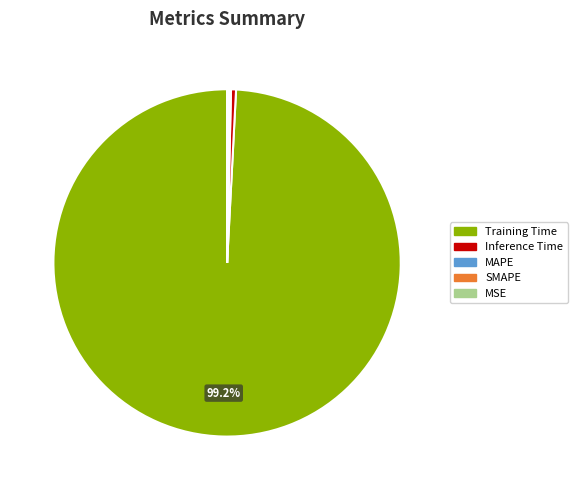

Which category has the biggest portion of the pie?

Training Time